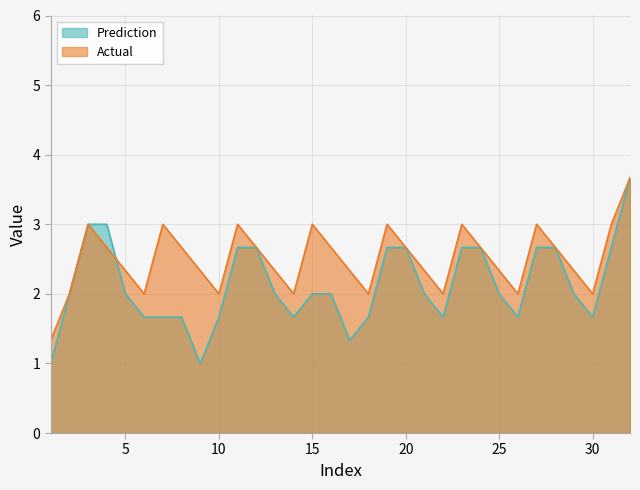

Does the chart display data point markers on the line(s)?

No